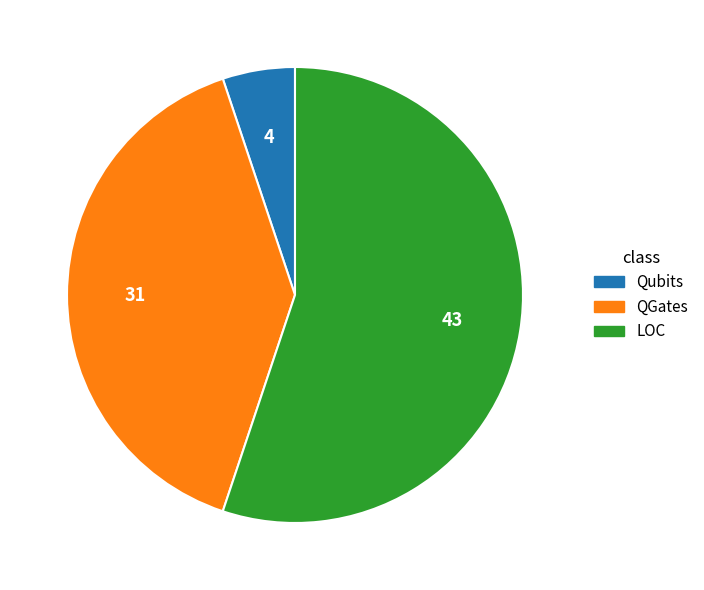

Which has a higher value, Qubits or LOC?

LOC